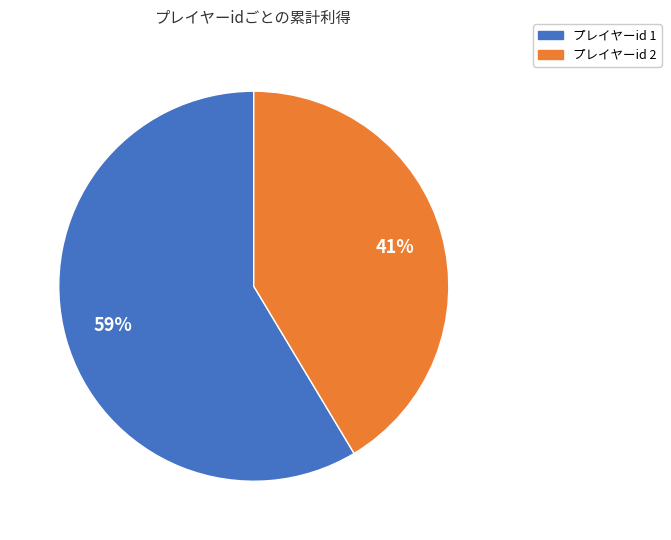

To the nearest percent, what is the combined percentage of プレイヤーid 2 and プレイヤーid 1?

100%